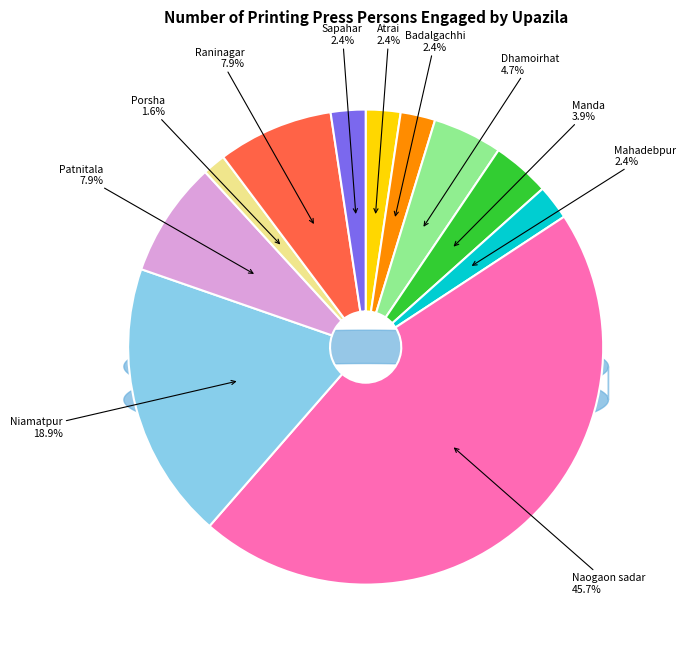

Is there a majority slice in this chart?

No